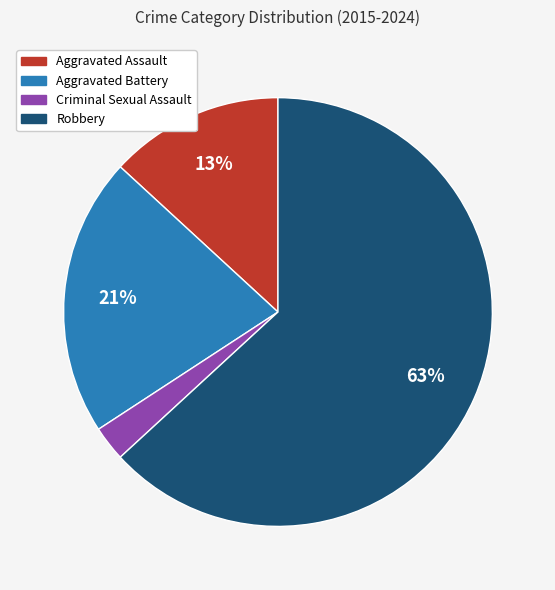

What is the smallest slice in the pie chart?

Criminal Sexual Assault